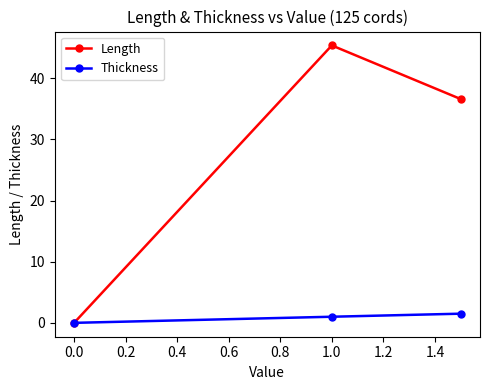

How many lines are shown in the chart?

2